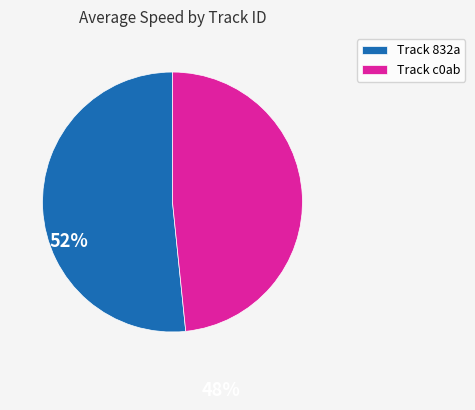

Is Track c0ab the majority of the pie?

No